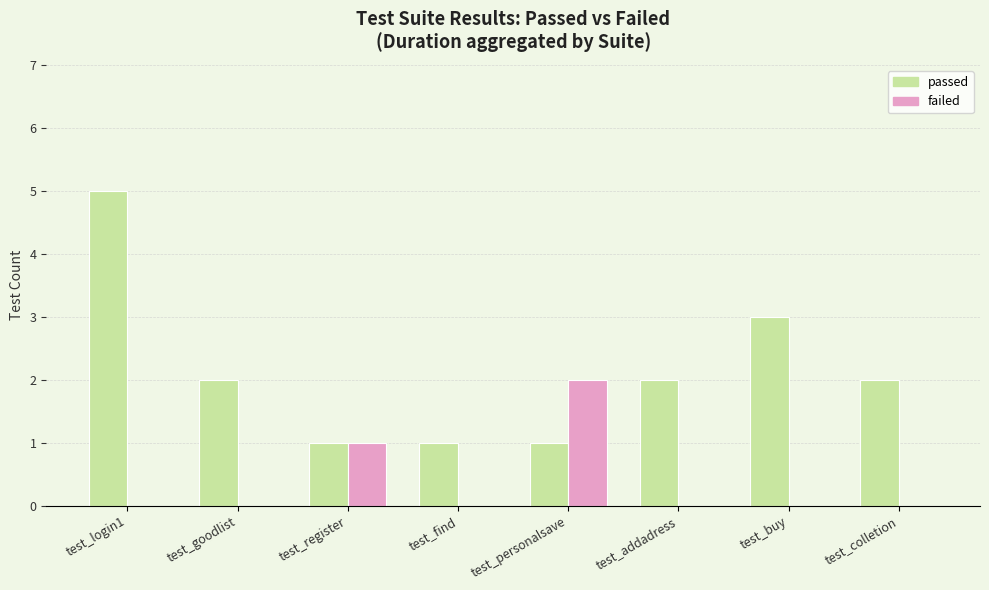

What is the maximum value shown in the chart?

5